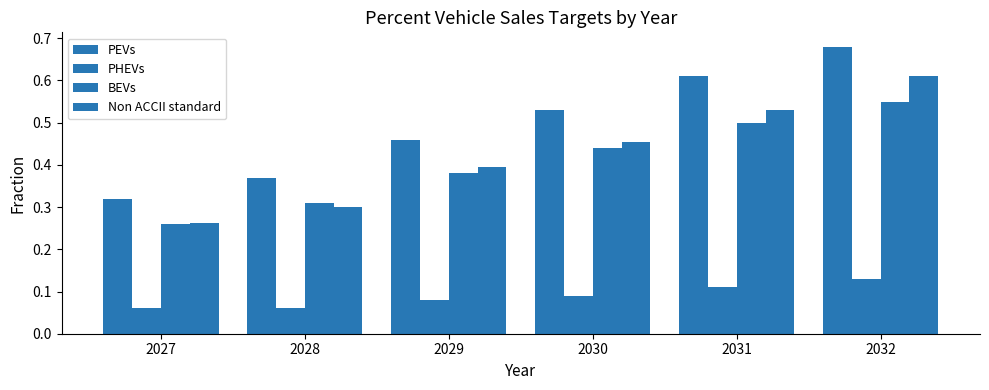

Is it true that PEVs equals 1.0 at 2032?

False